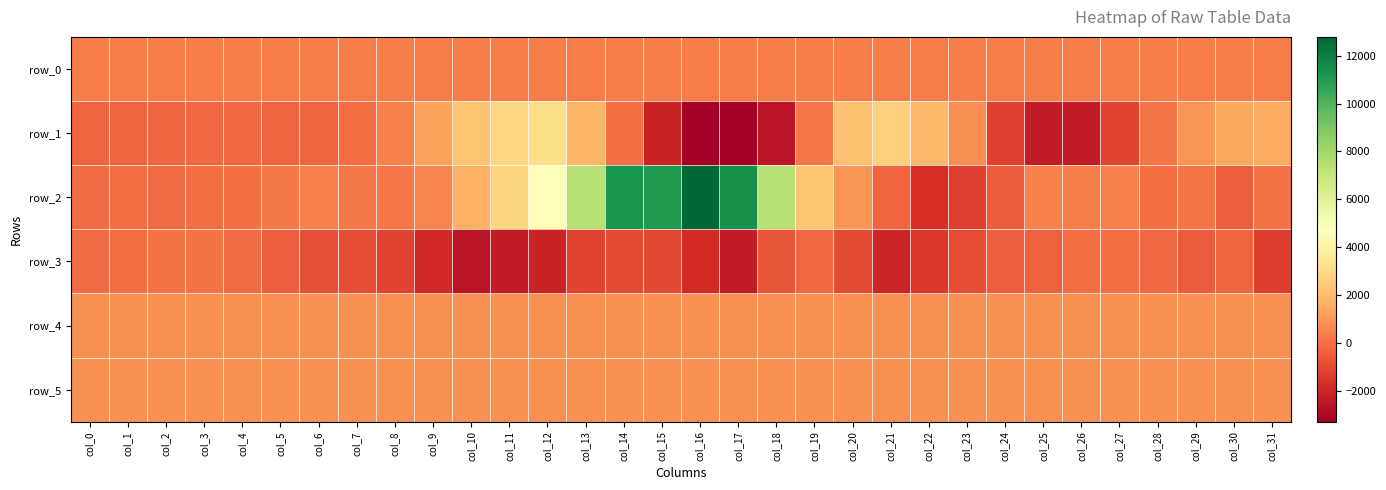

How many values in the row_5 series are below 833?

16